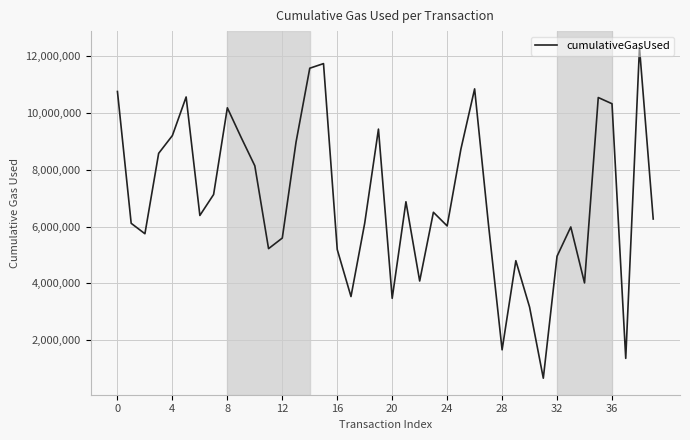

What is the greatest value displayed?

12297392